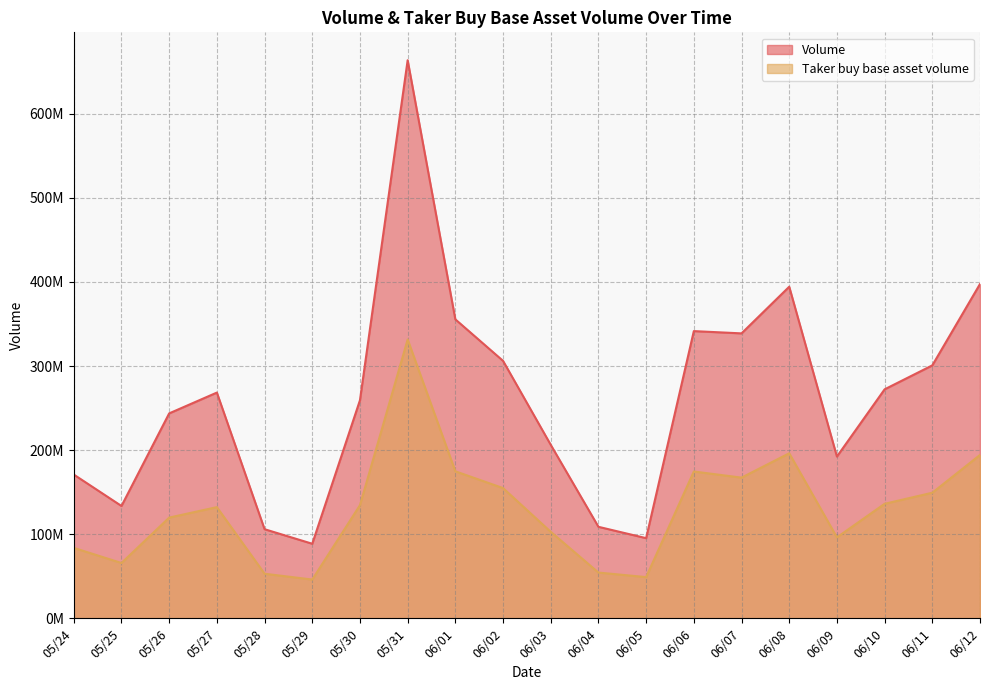

The value of Volume at 06/11 is 183306019.1. True or false?

False